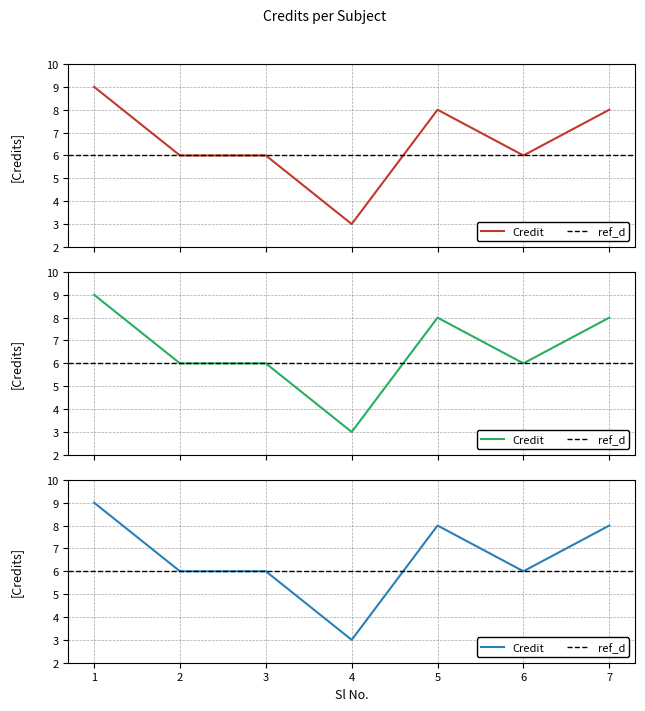

Rank the categories by value from lowest to highest.

4, 2, 3, 6, 5, 7, 1